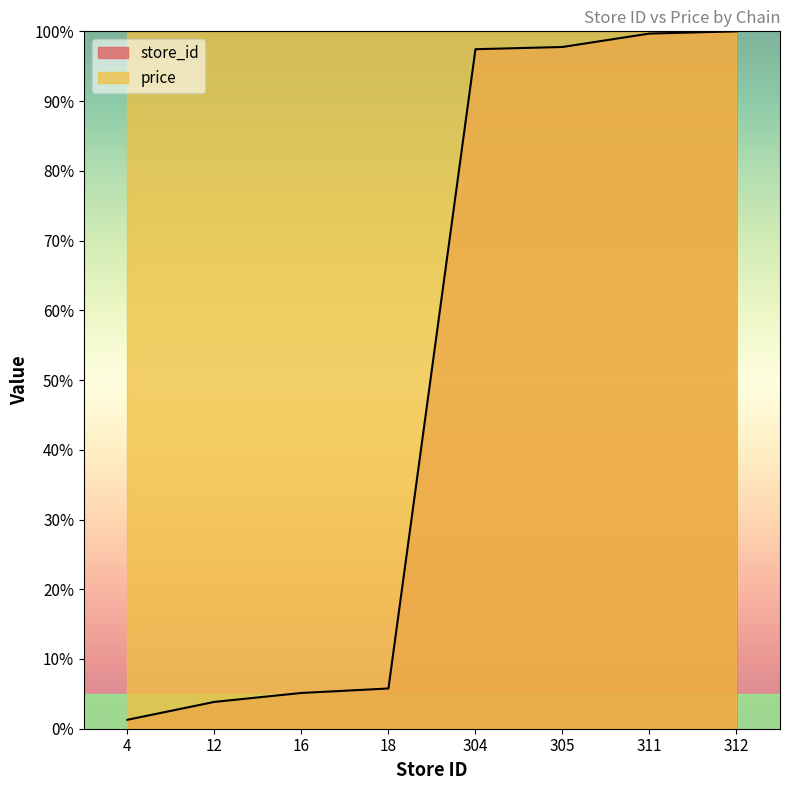

How many lines are shown in the chart?

2